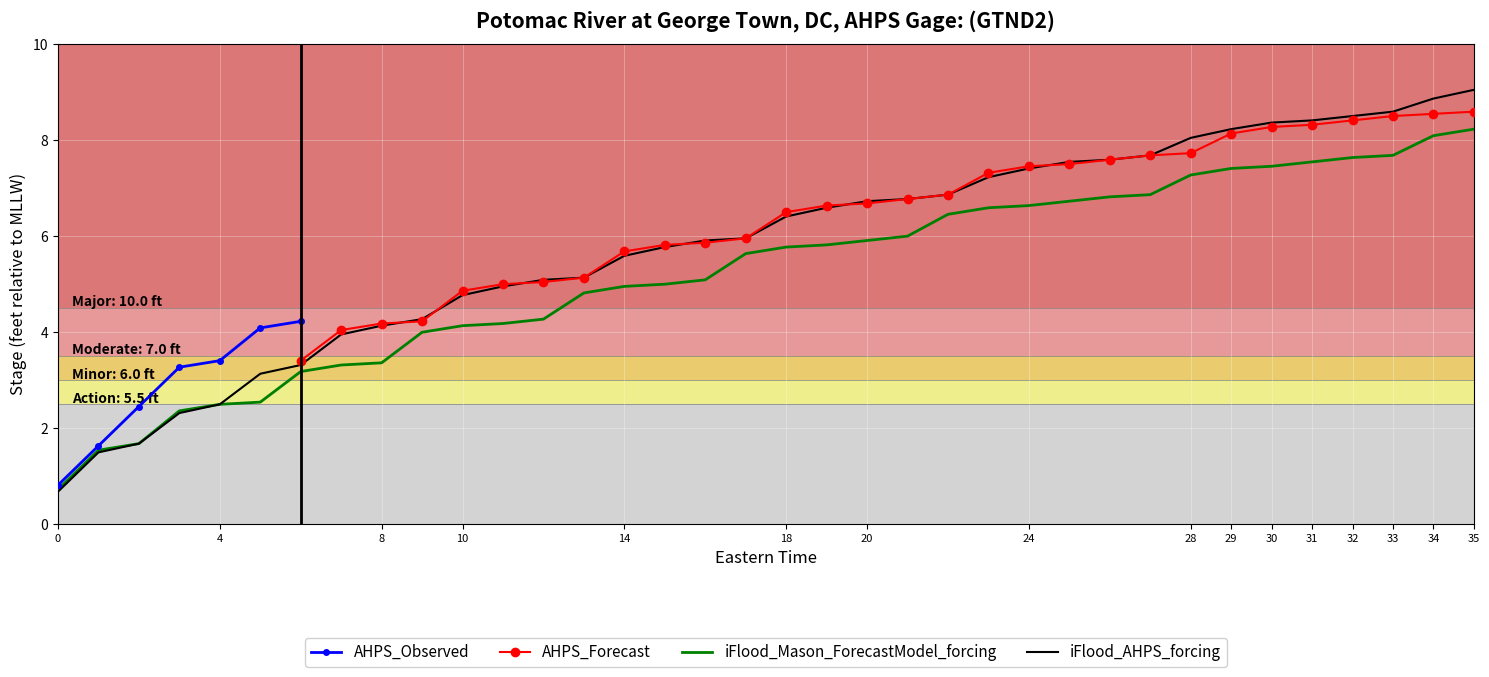

What is the maximum value shown in the chart?

9.0